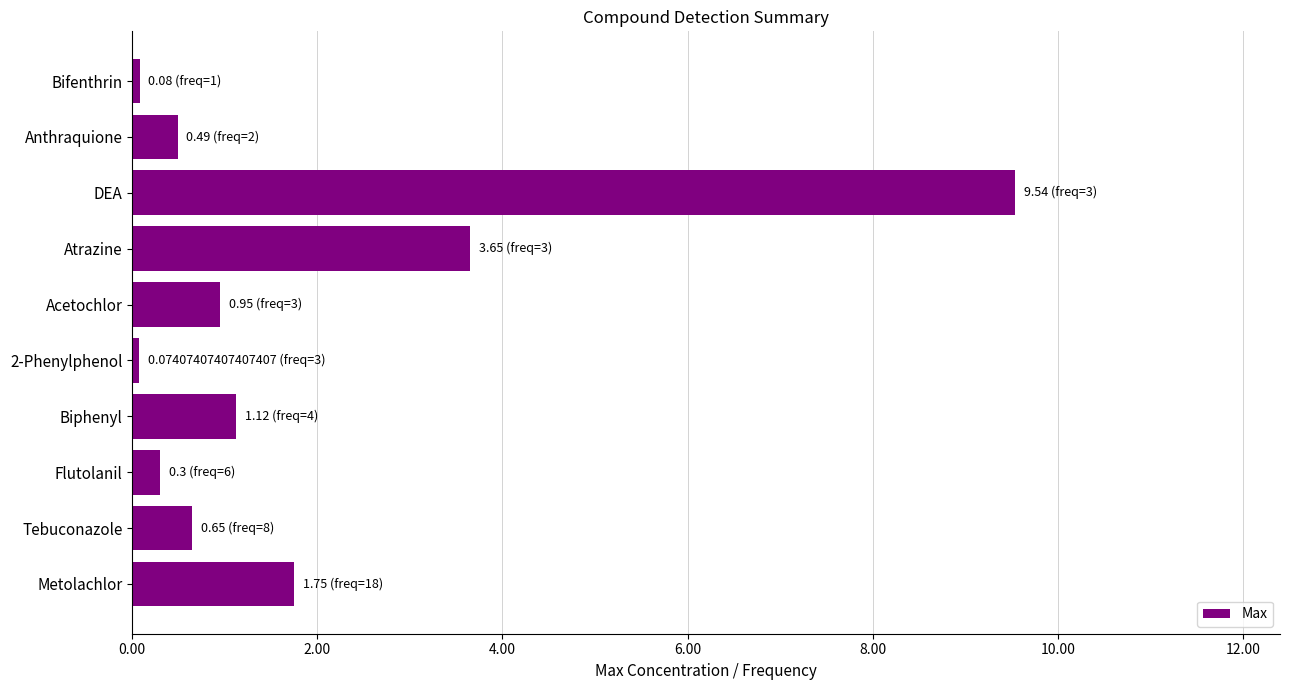

At which category does the chart reach its peak across all series?

DEA